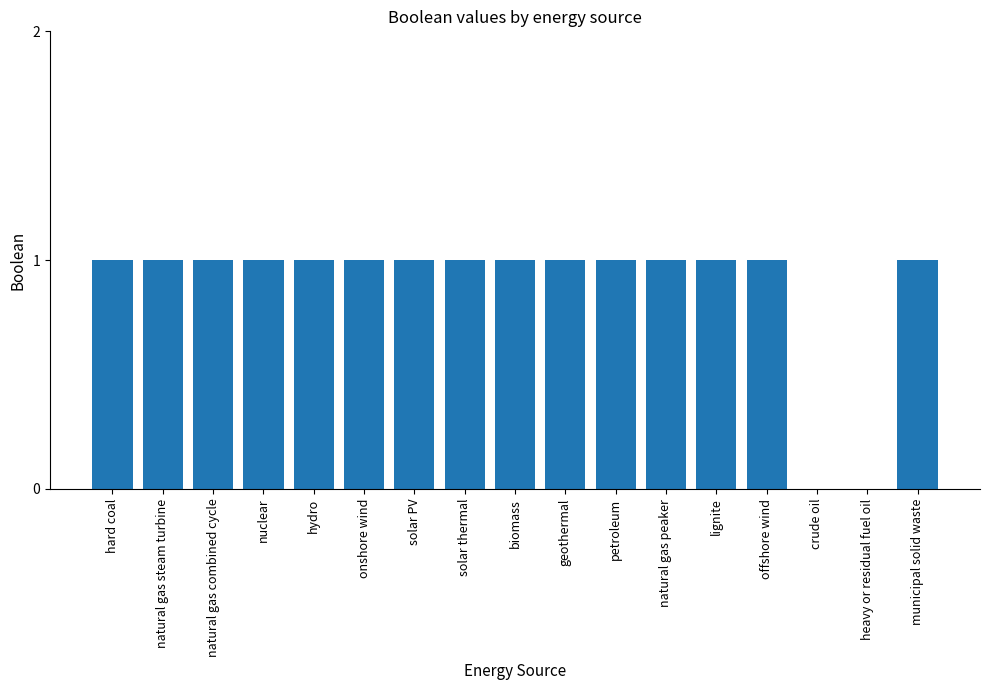

What is the ratio of the value at biomass to the value at geothermal?

1.0